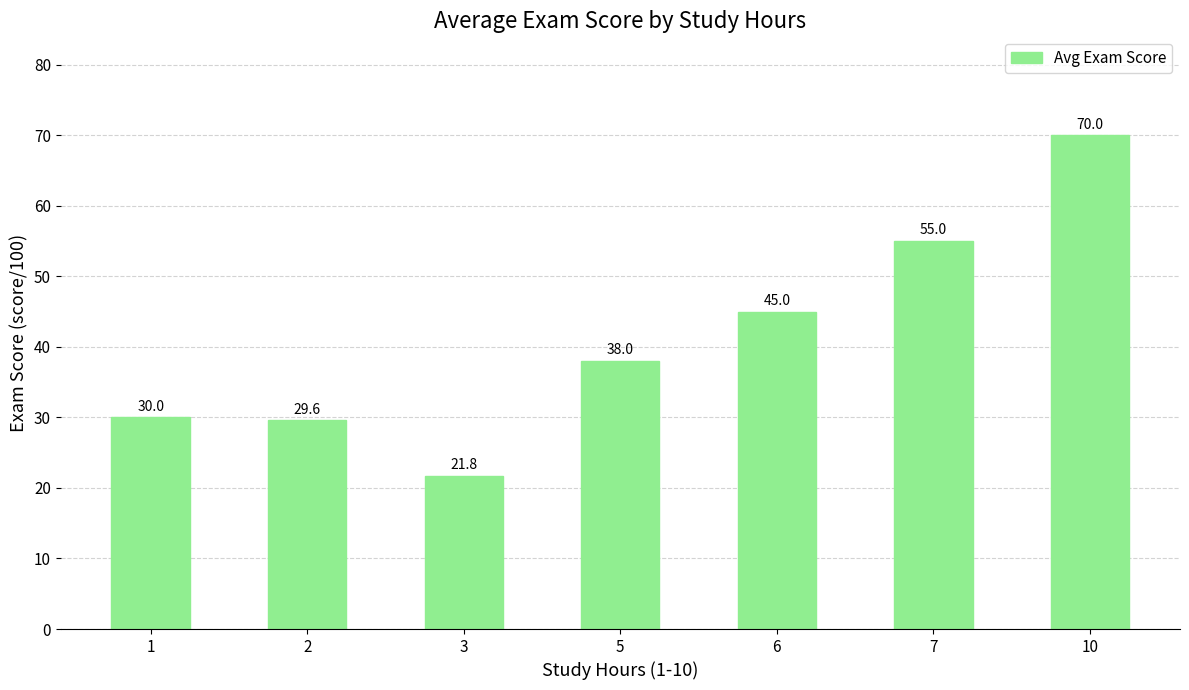

Reading left to right, extract all data points from this chart.

30.0	29.6	21.8	38.0	45.0	55.0	70.0